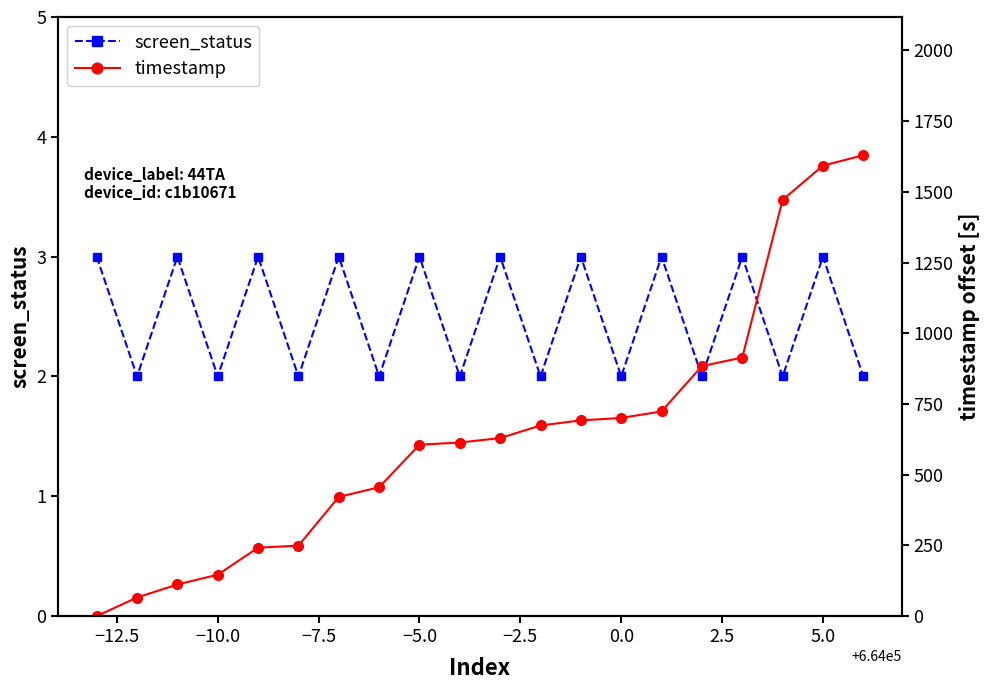

The screen_status series shows 3 at −10.0. True or false?

False